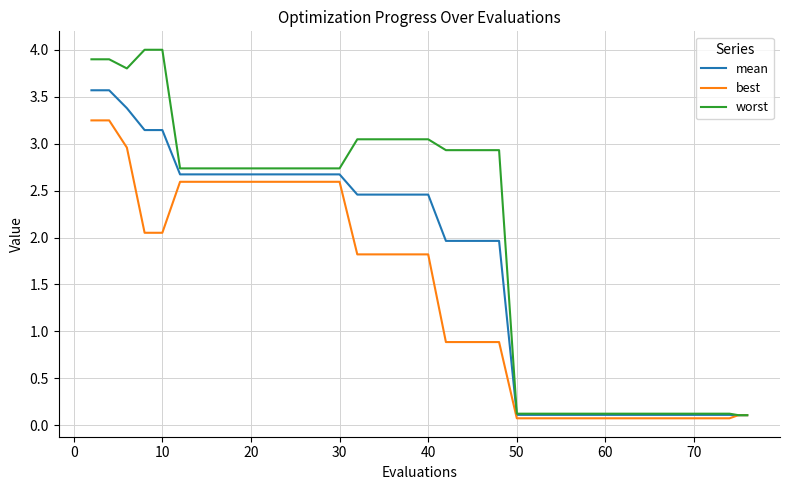

Which series has the largest total across all categories?

worst